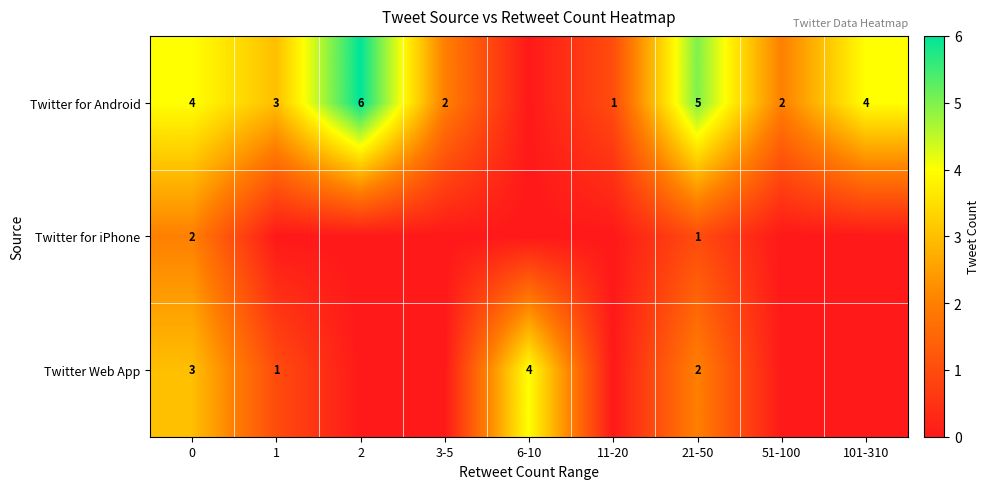

What is the average value of the row_0 series?

3